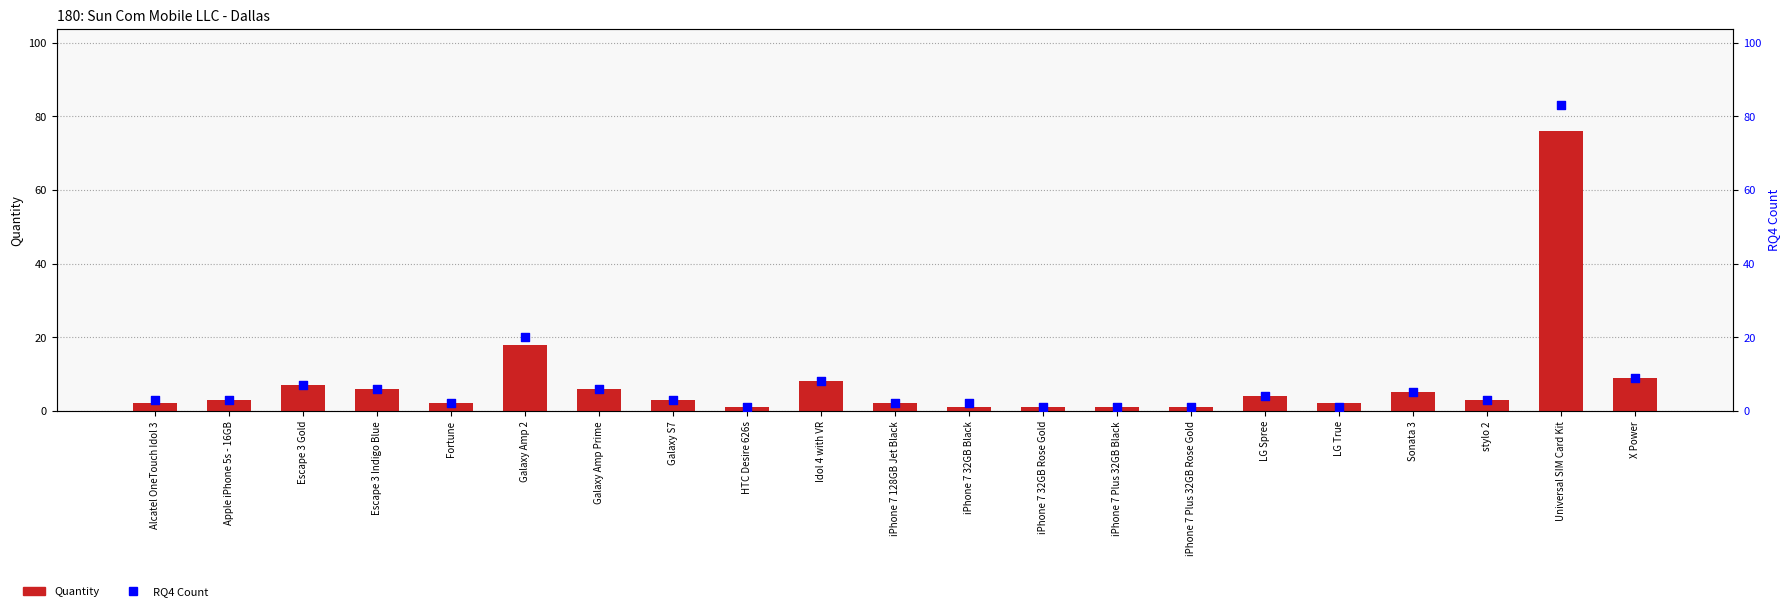

What are all the series names shown in the legend?

Quantity, RQ4 Count